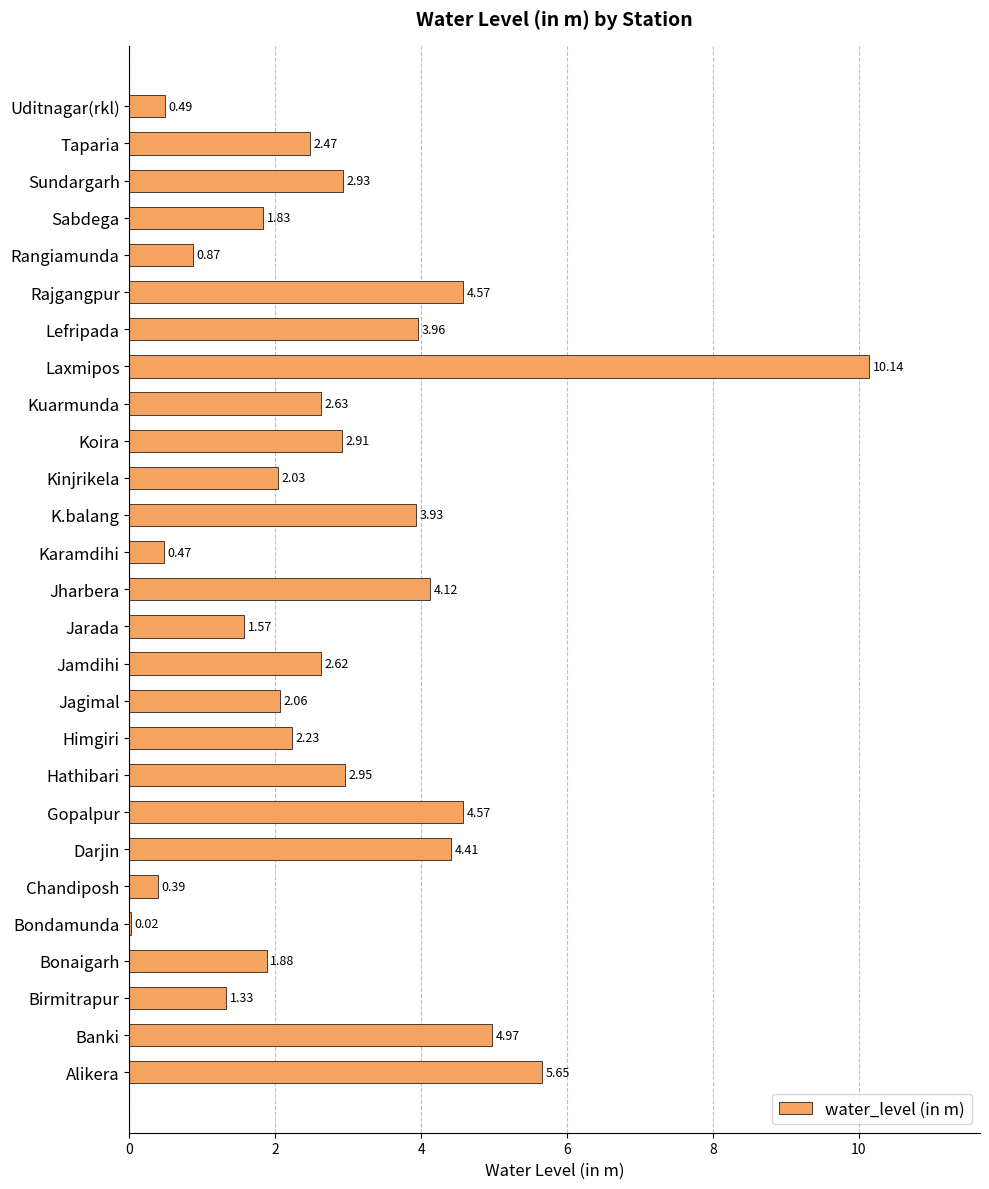

What is the change in value from Himgiri to Kuarmunda?

+0.4